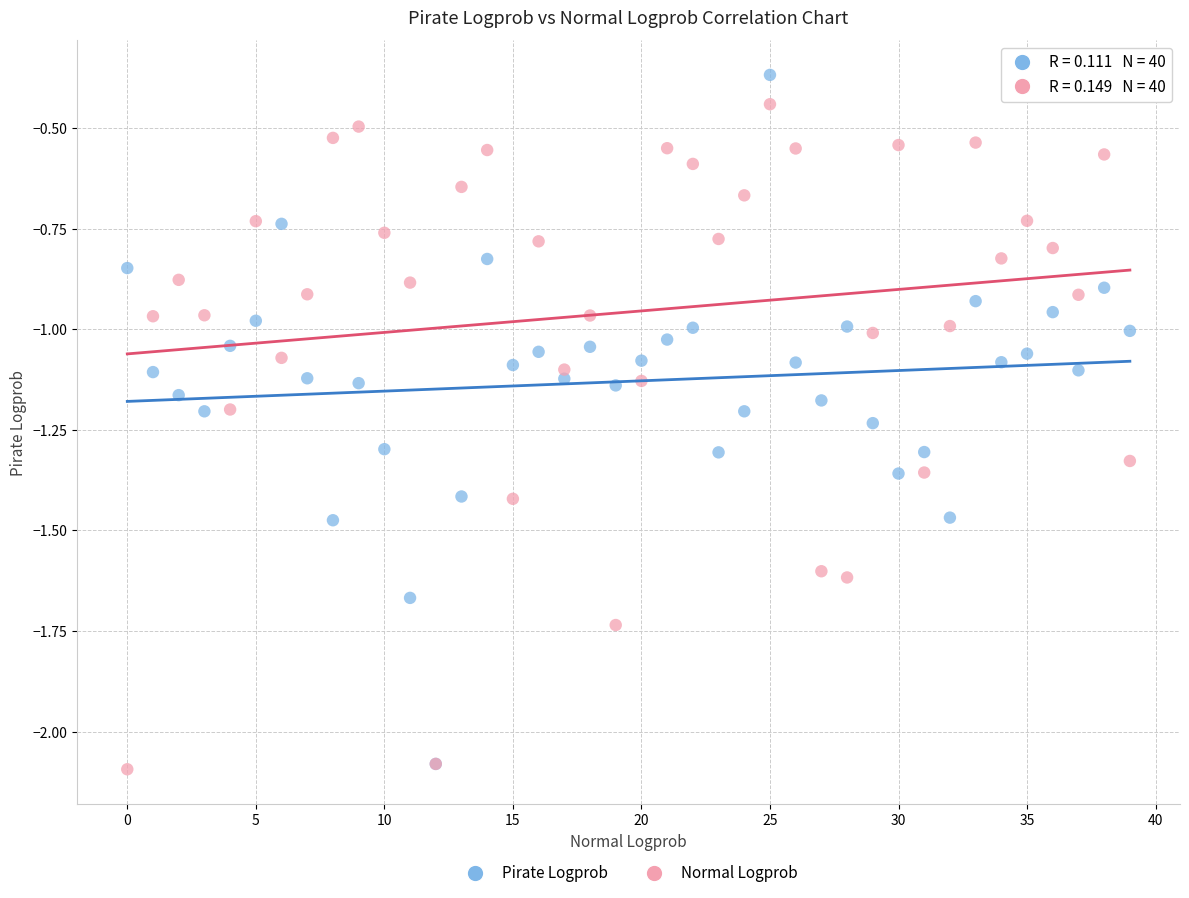

What are all the series names shown in the legend?

Pirate Logprob, Normal Logprob